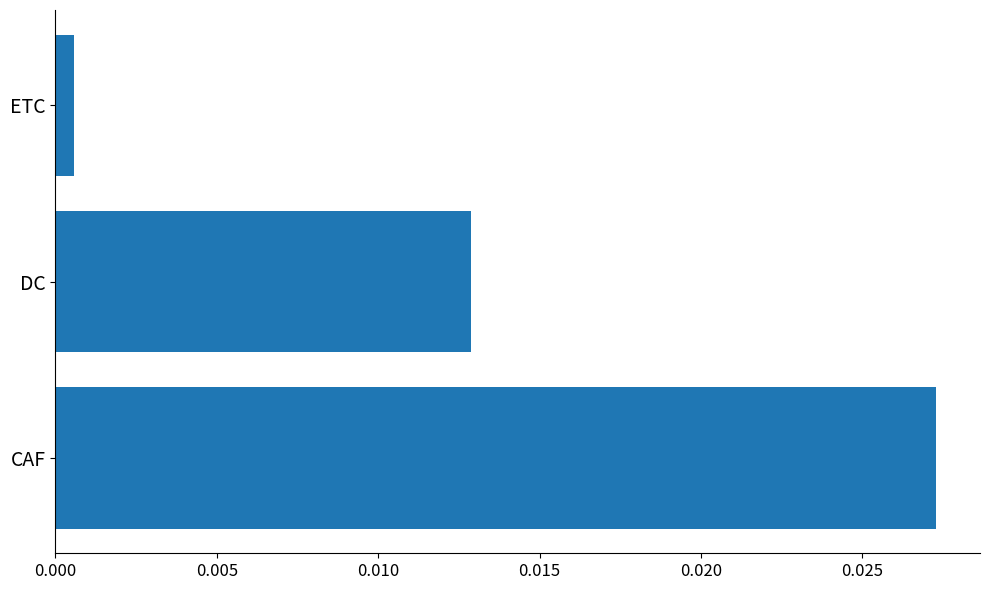

Rank the categories by value from lowest to highest.

ETC, DC, CAF